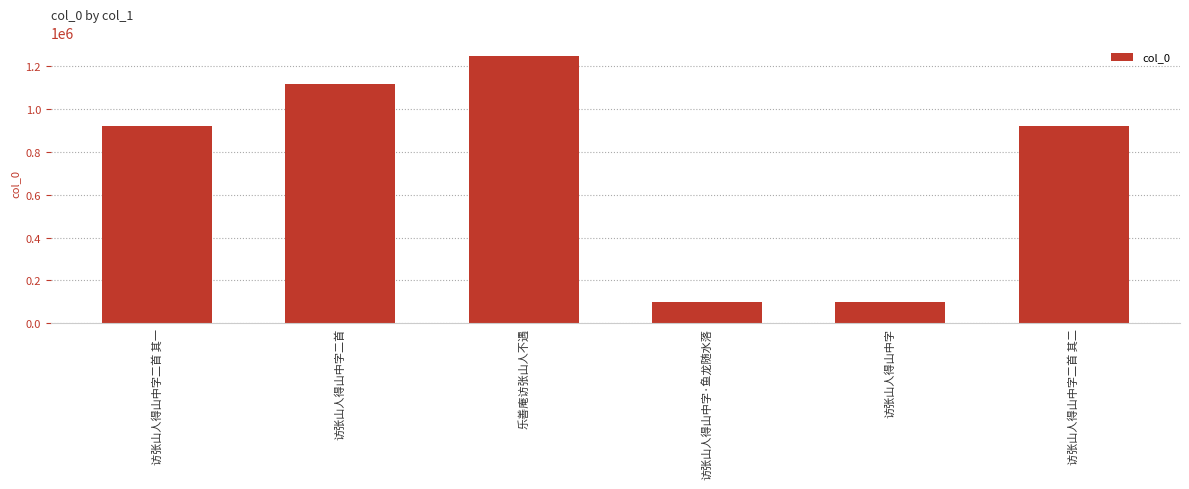

At which label does the data first exceed 920924?

访张山人得山中字二首